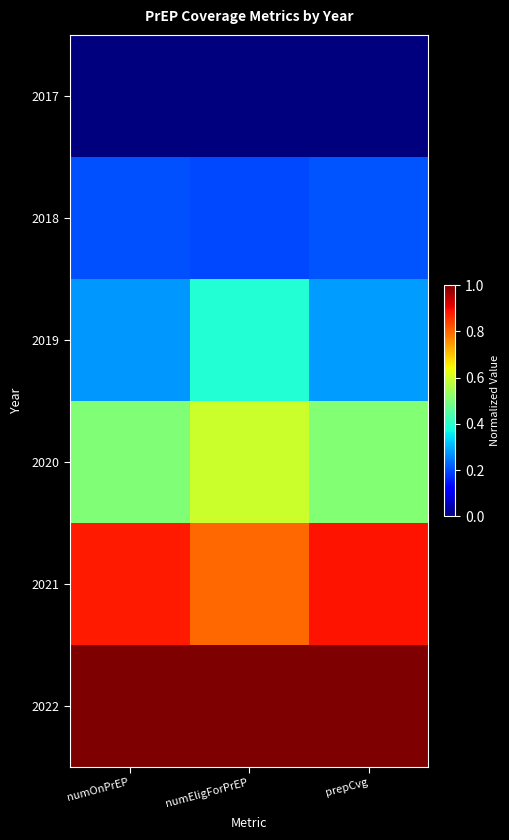

What is the spread (max minus min) of values at numOnPrEP?

1.0